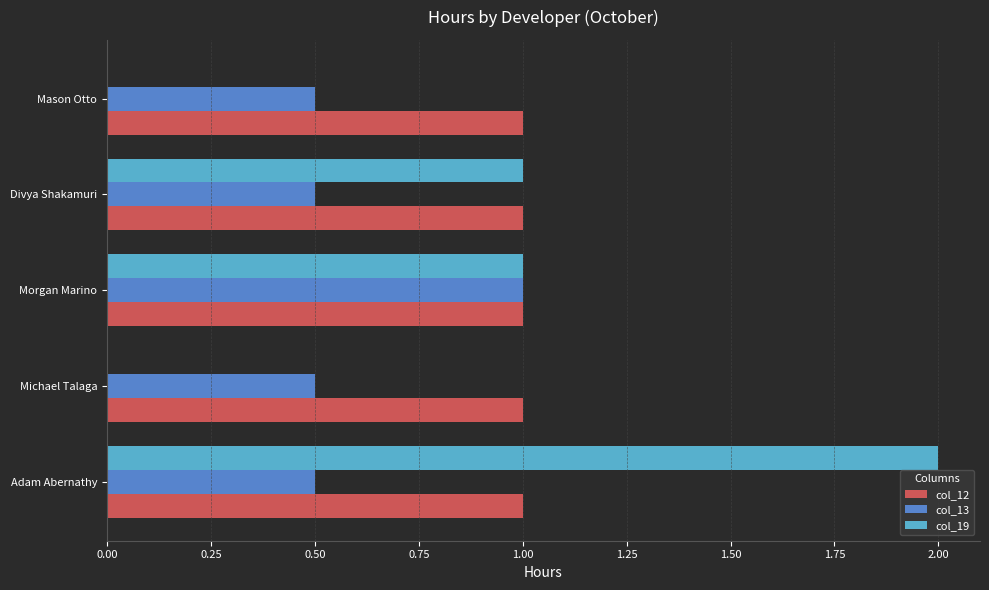

The value of col_12 at Divya Shakamuri is 0.3. True or false?

False